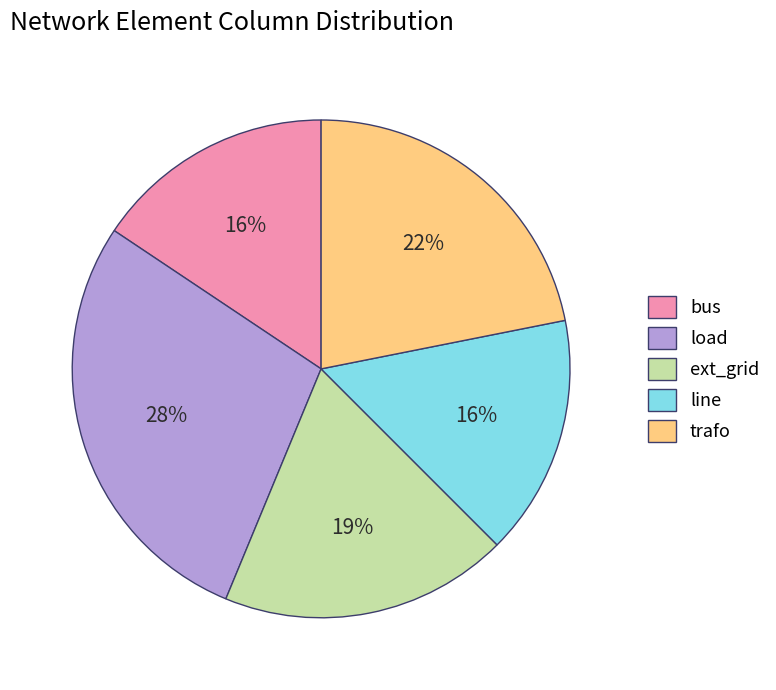

Does ext_grid represent more than half of the total?

No